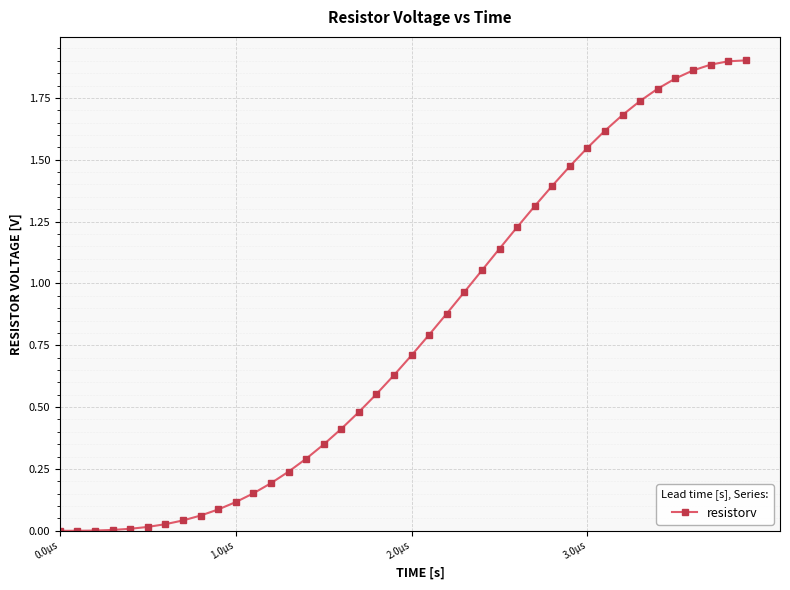

What is the average value?

0.8